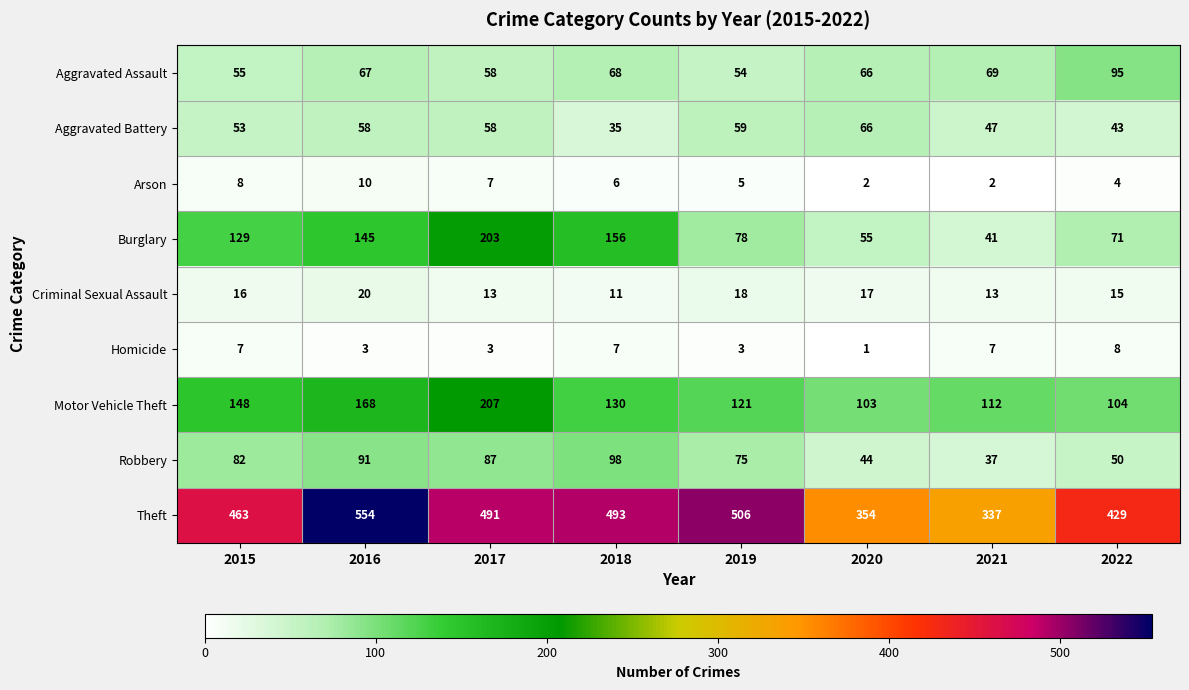

What is the difference between the highest and lowest values at 2020?

353